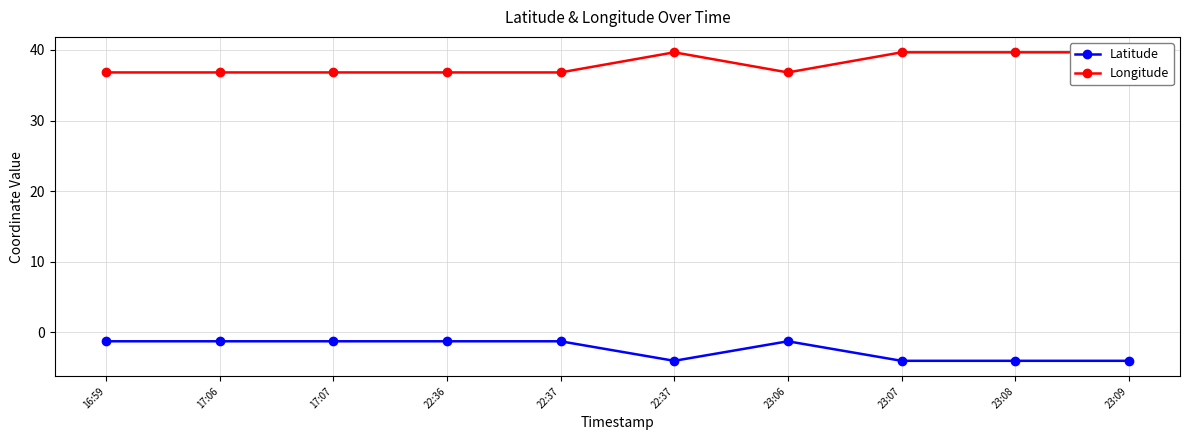

Which has a higher value, 16:59 or 23:09?

16:59